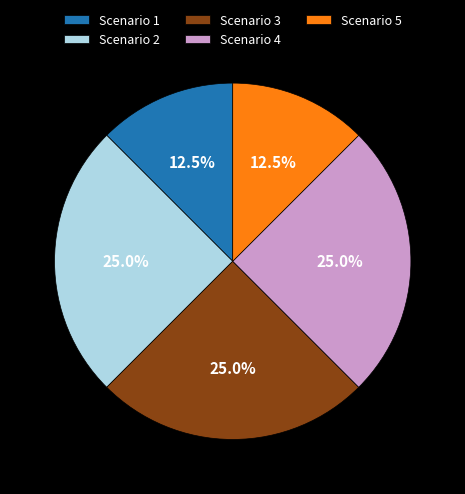

Does Scenario 2 represent more than half of the total?

No